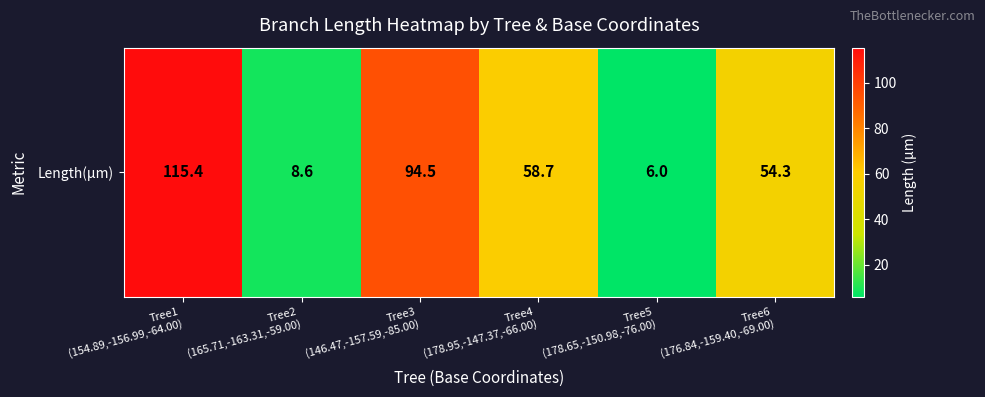

What is the greatest value displayed?

115.4